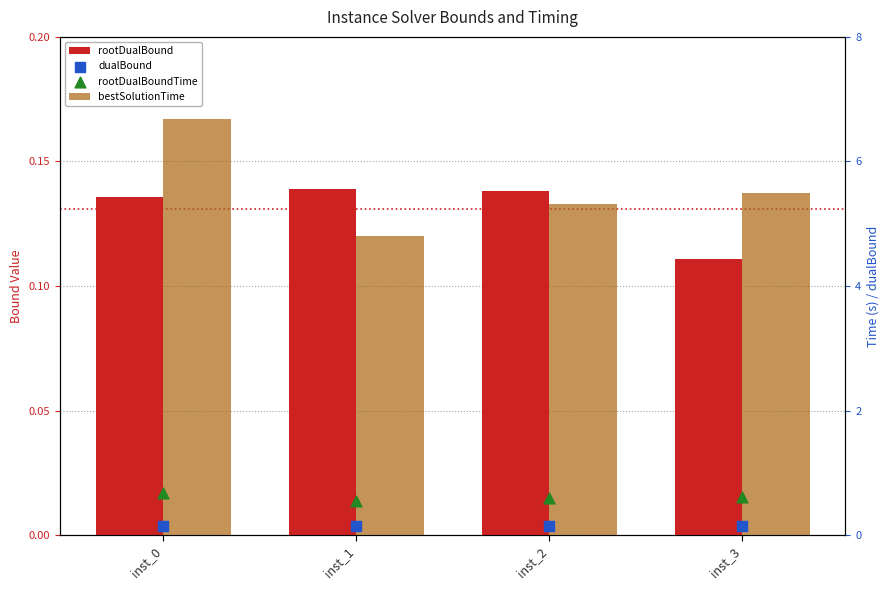

Which series has the widest spread of Y values?

bestSolutionTime